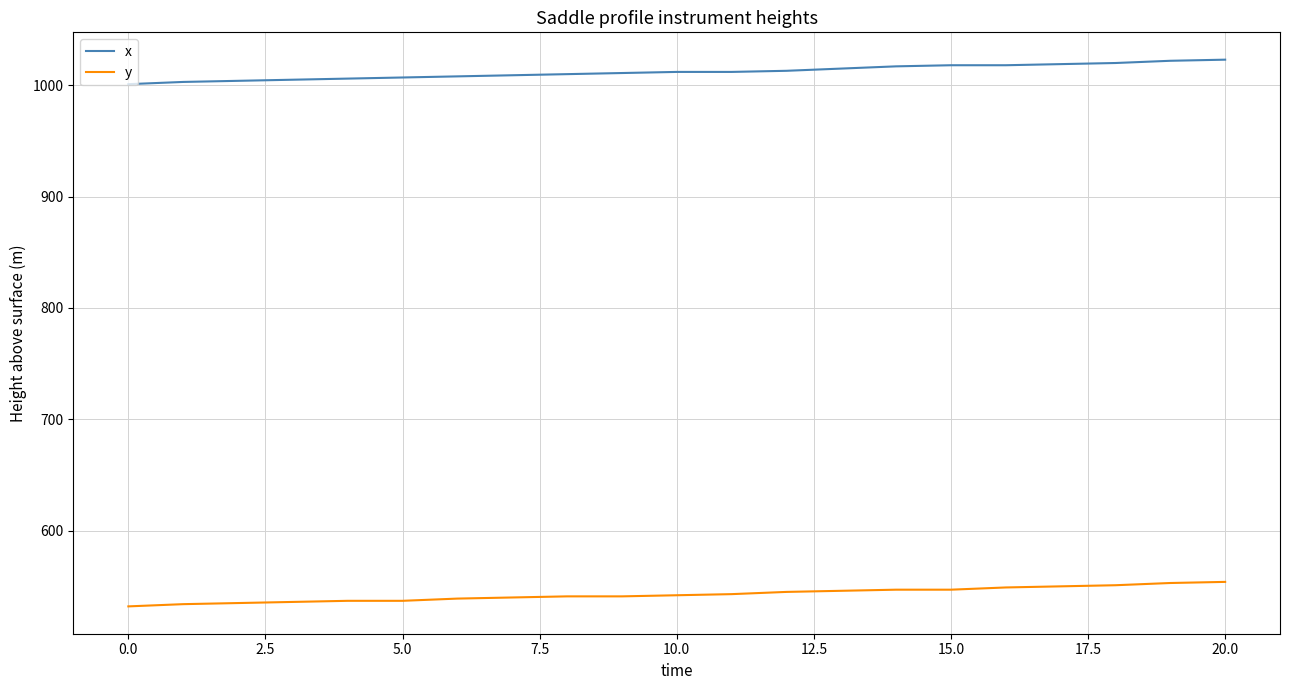

What is the difference between the maximum and minimum values in the x series?

22